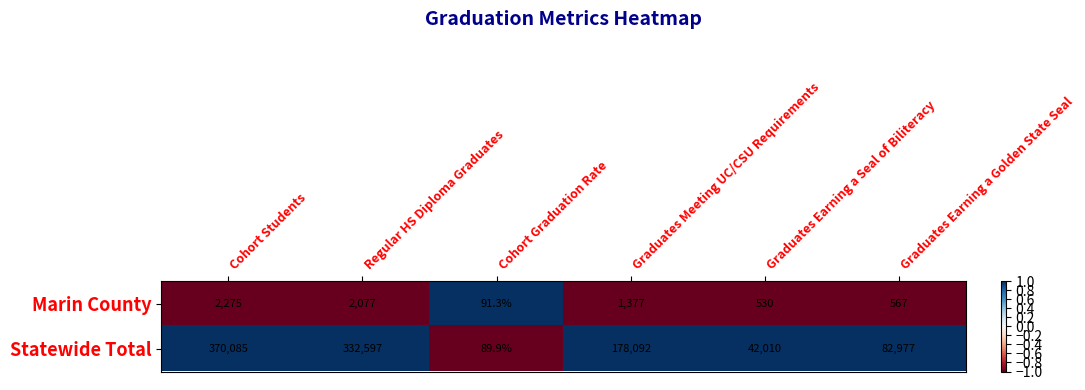

What is the lowest value of the Marin County series?

91.3